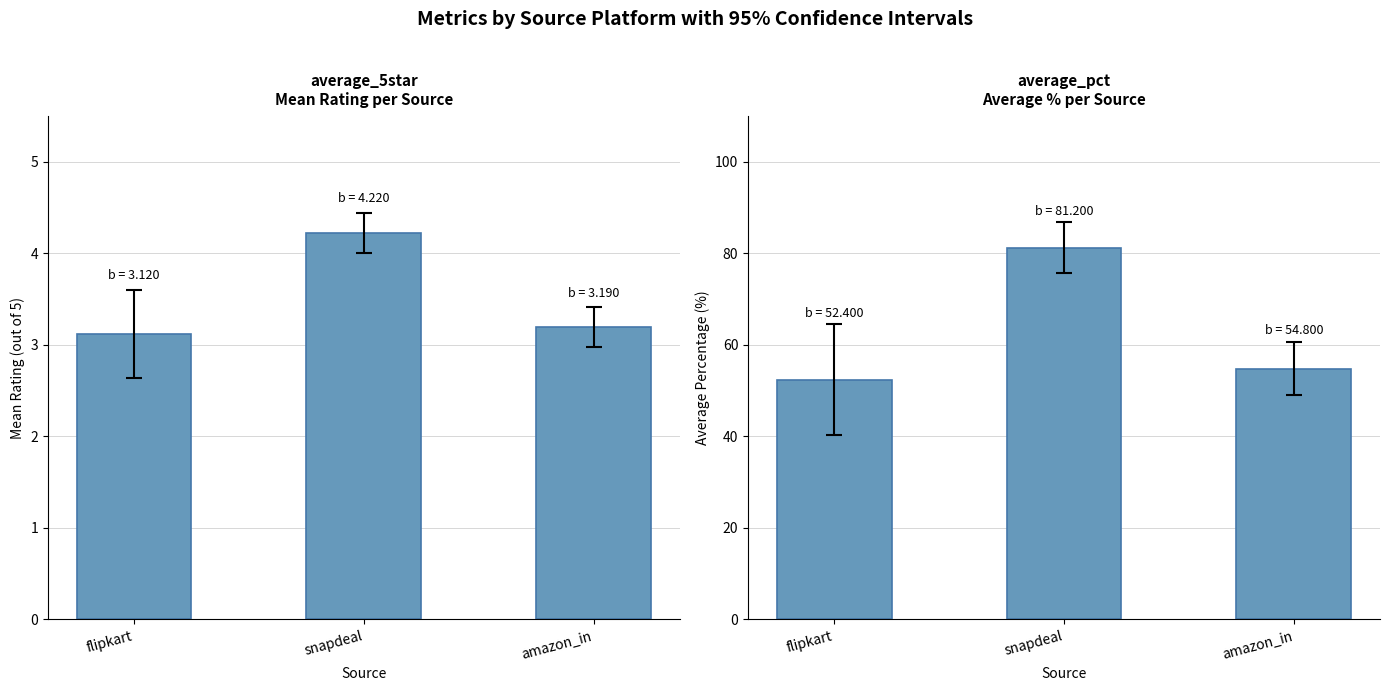

True or false: average_5star has a value of 5.4 at amazon_in.

False